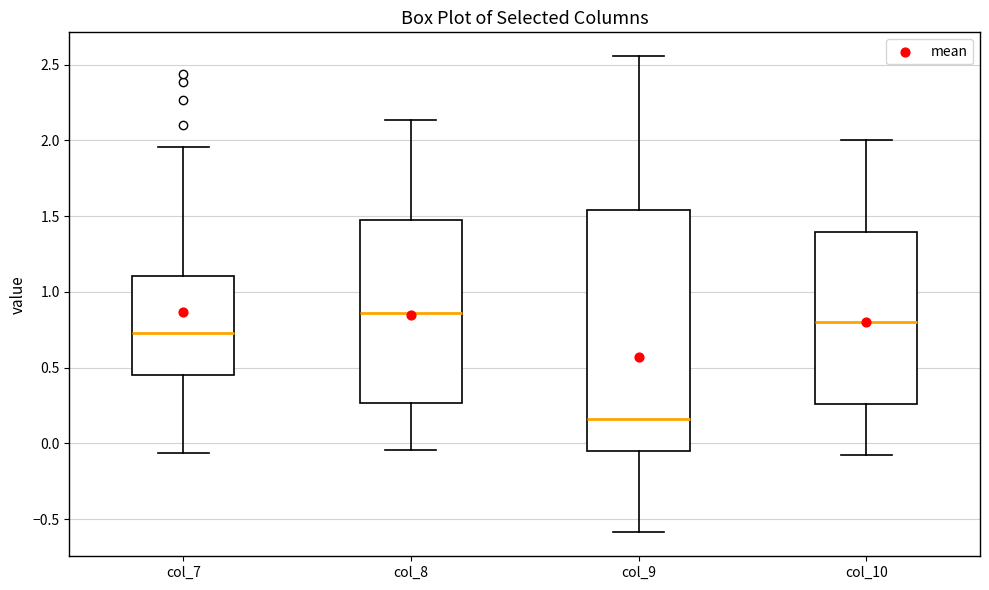

Reading left to right, read every box against the y-axis: the position of its median line, the range the box covers, and the ends of its whiskers. The values are not printed on the chart, so give them approximately, as read against the axis.

col_7: median 0.75, box 0.45 to 1.10, whiskers -0.05 to 1.95
col_8: median 0.85, box 0.25 to 1.50, whiskers -0.05 to 2.15
col_9: median 0.15, box -0.05 to 1.55, whiskers -0.60 to 2.55
col_10: median 0.80, box 0.25 to 1.40, whiskers -0.10 to 2.00